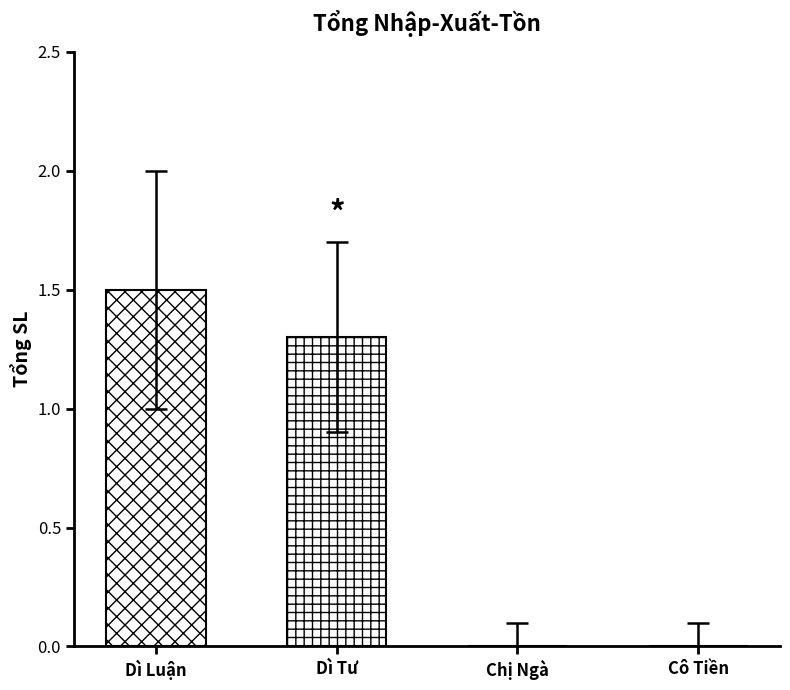

How many bars are there in total?

2